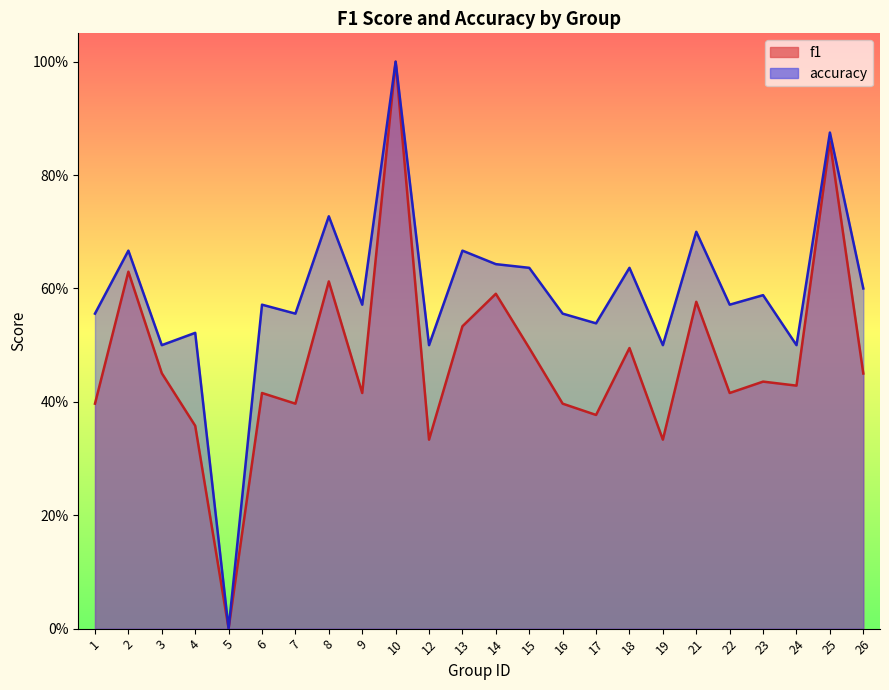

How many f1 values are between 0 and 1?

24